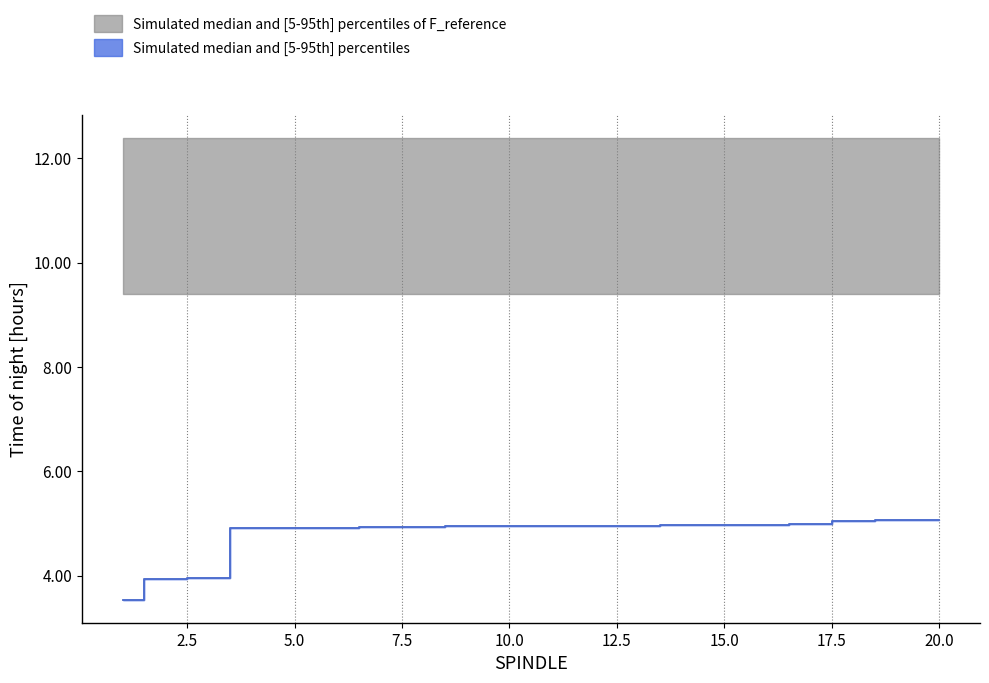

True or false: STOP and Time_of_night intersect in this chart.

False